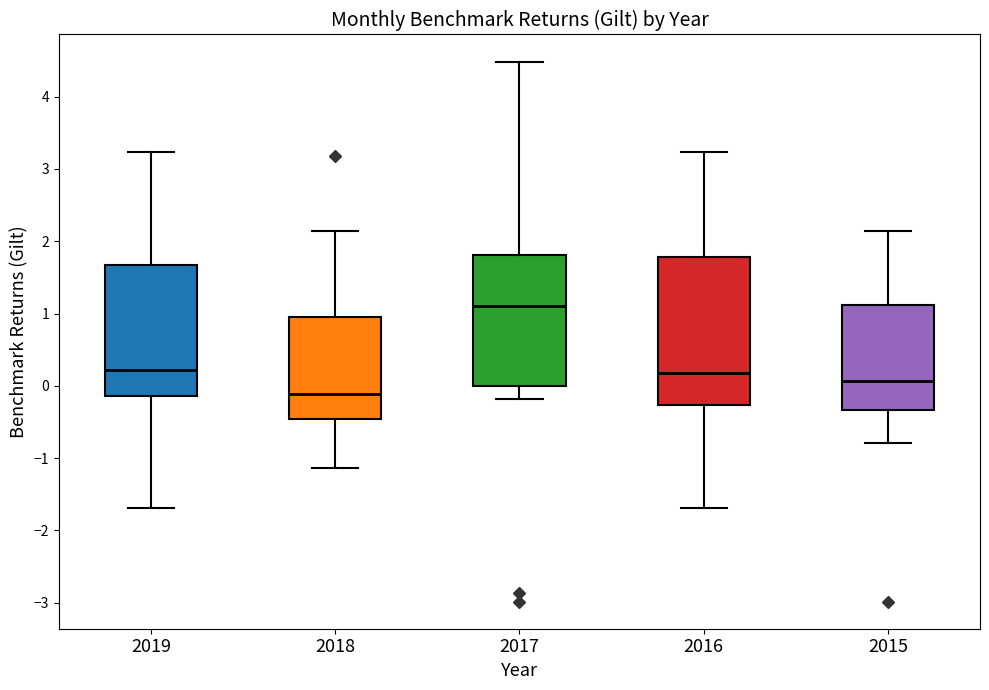

Reading left to right, read every box against the y-axis: the position of its median line, the range the box covers, and the ends of its whiskers. The values are not printed on the chart, so give them approximately, as read against the axis.

2019: median 0.2, box -0.1 to 1.7, whiskers -1.7 to 3.2
2018: median -0.1, box -0.5 to 0.9, whiskers -1.1 to 2.1
2017: median 1.1, box 0.0 to 1.8, whiskers -0.2 to 4.5
2016: median 0.2, box -0.3 to 1.8, whiskers -1.7 to 3.2
2015: median 0.1, box -0.3 to 1.1, whiskers -0.8 to 2.1